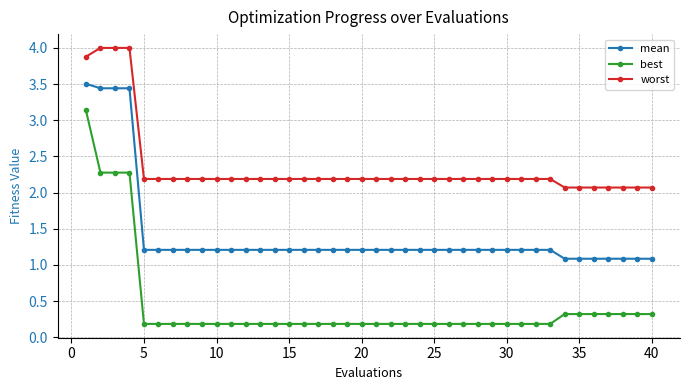

What is the value of the mean point at the 20th from the left?

1.2